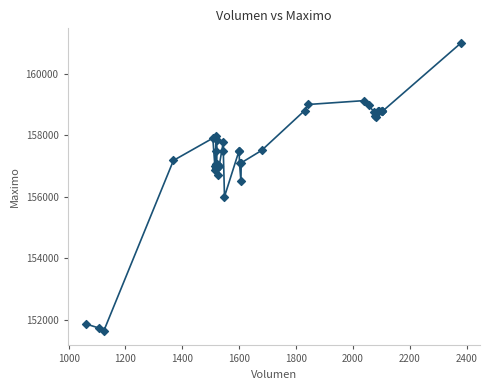

What Y value in the scatter plot is closest to 156316?

156500